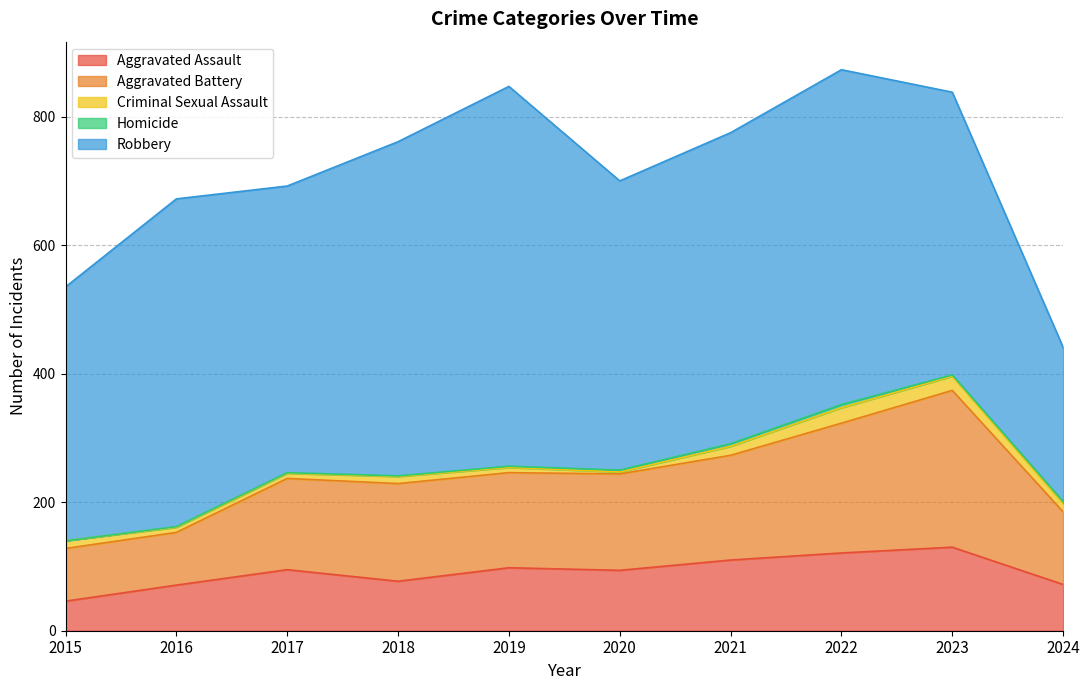

Reading left to right, list all the values displayed in this chart.

Aggravated Assault: 46	71	95	77	98	94	110	121	130	72
Aggravated Battery: 82	82	142	152	148	150	163	202	244	113
Criminal Sexual Assault: 12	8	8	11	8	3	14	24	22	13
Homicide: 0	1	1	1	2	3	4	5	2	3
Robbery: 395	510	446	520	591	450	484	521	440	240